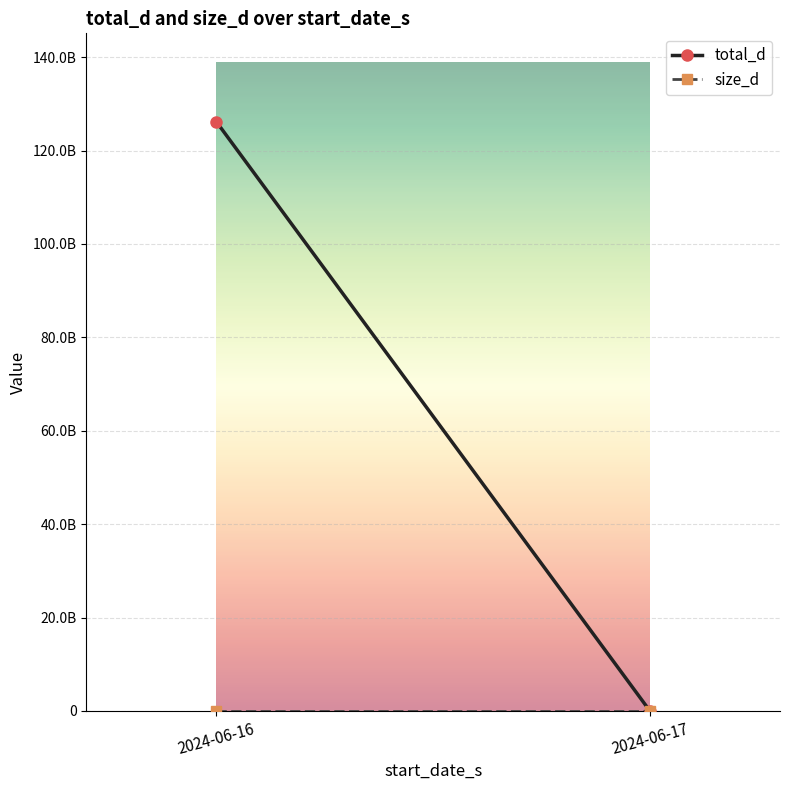

Is it true that total_d equals 85204748671 at 2024-06-16?

False